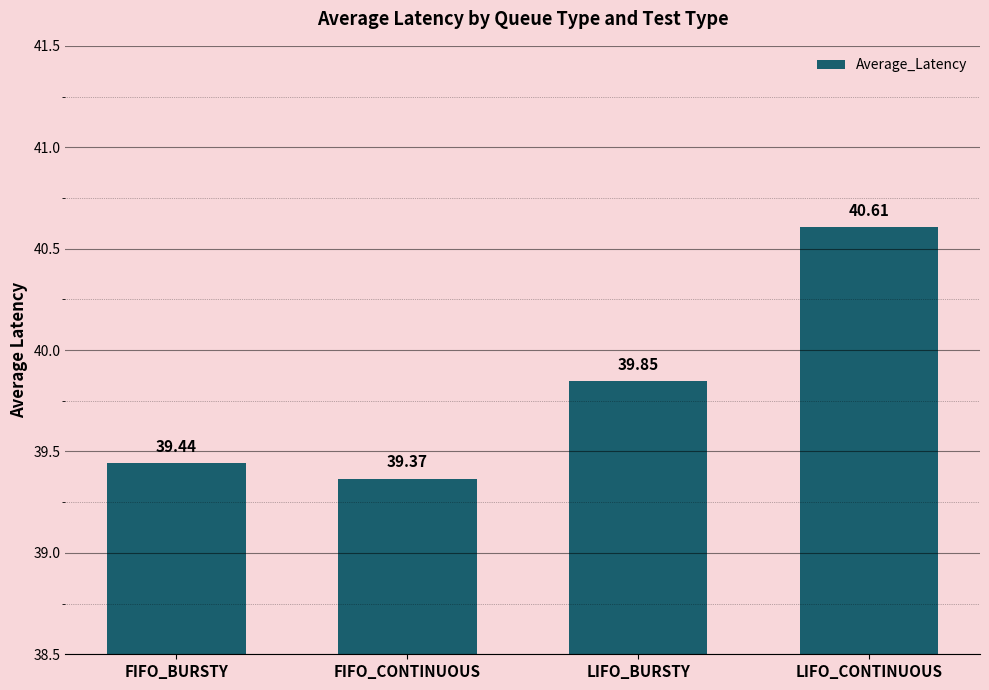

Is it true that the value at FIFO_CONTINUOUS is 25.8?

False